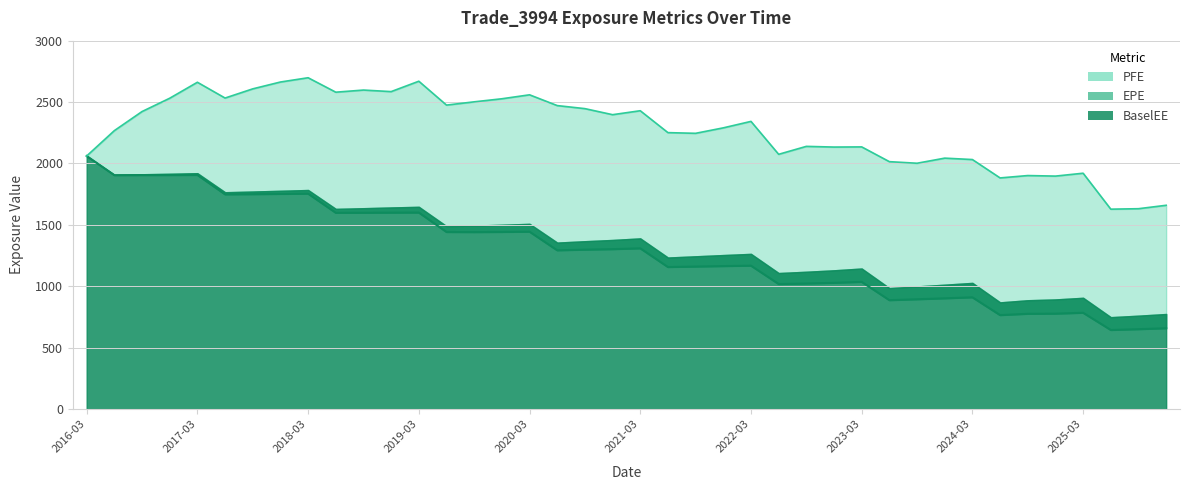

What value does the PFE series have at 2016-03?

2061.0